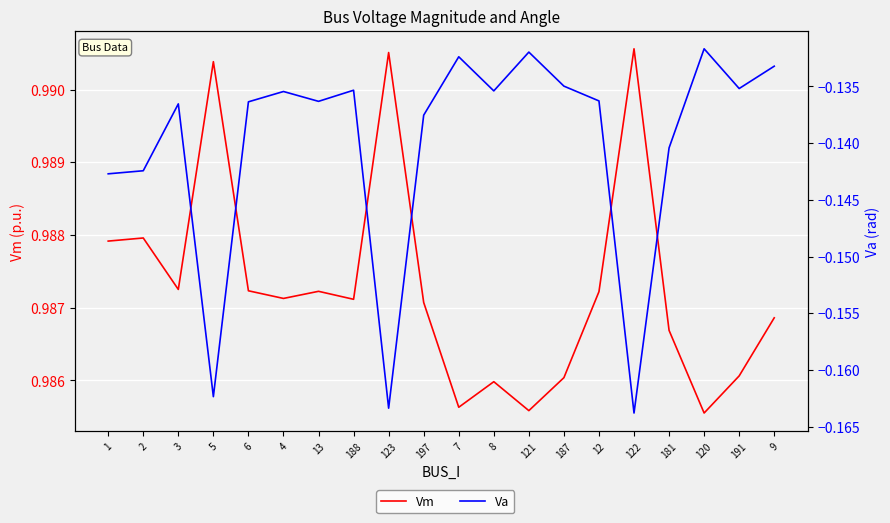

Which has a higher value, 13 or 121?

13